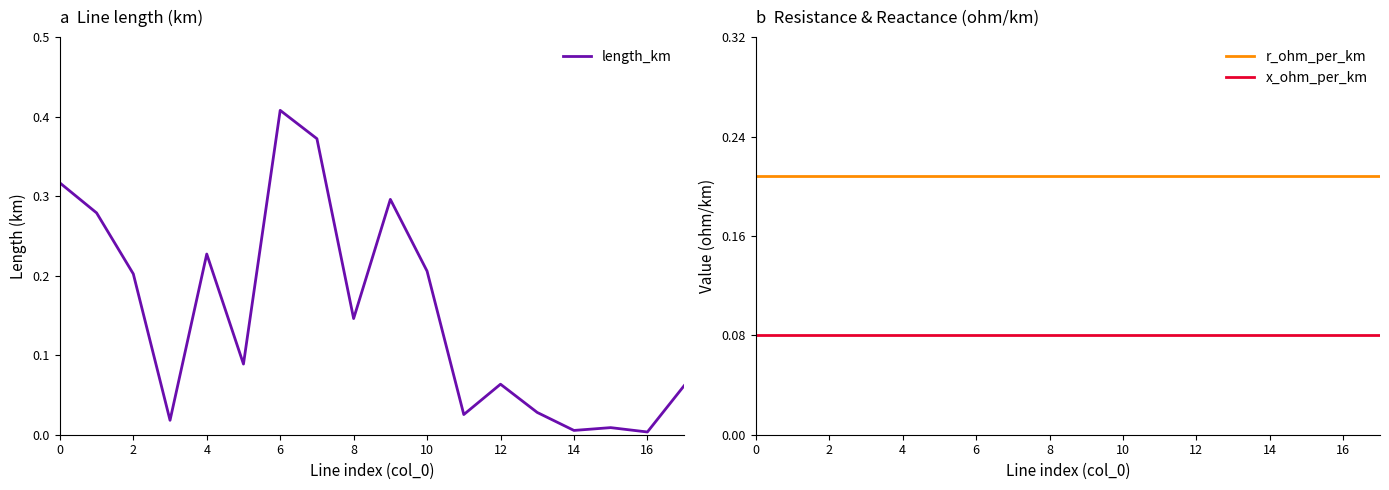

What is the approximate value of x_ohm_per_km at 14?

0.1